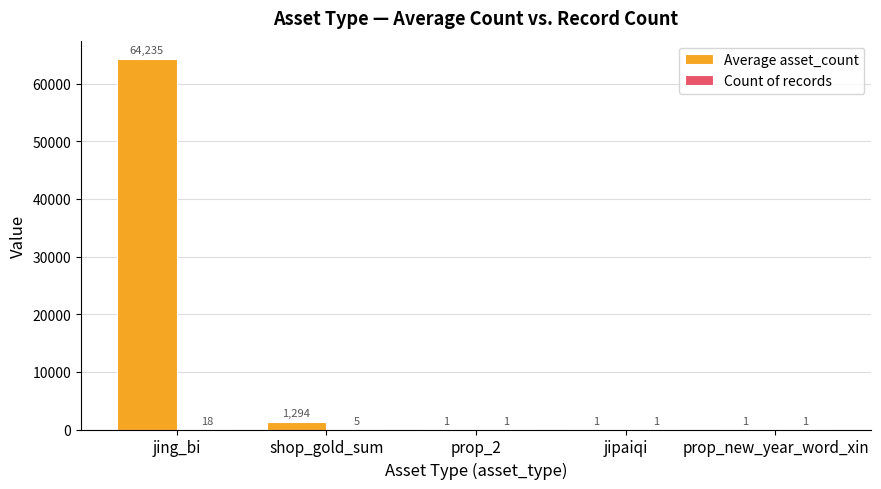

Which series has the widest spread of values?

Average asset_count